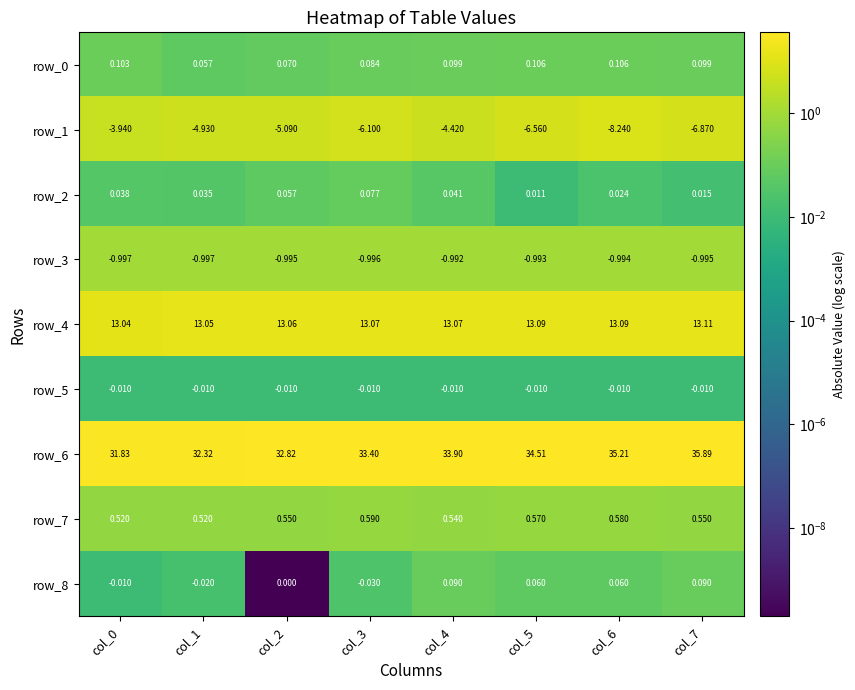

Is the value of row_7 at col_4 greater than the value of row_0 at col_5?

Yes